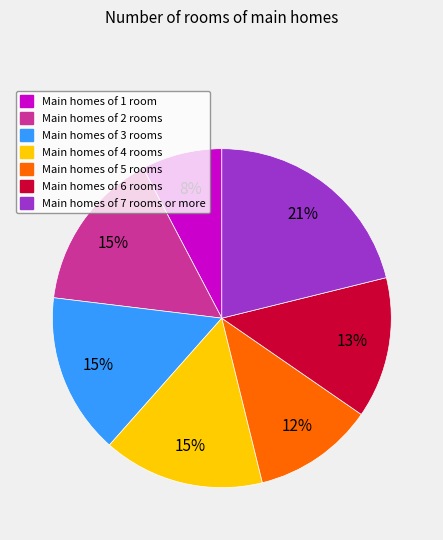

To the nearest percent, what is the difference between the largest and smallest slice percentages?

13%